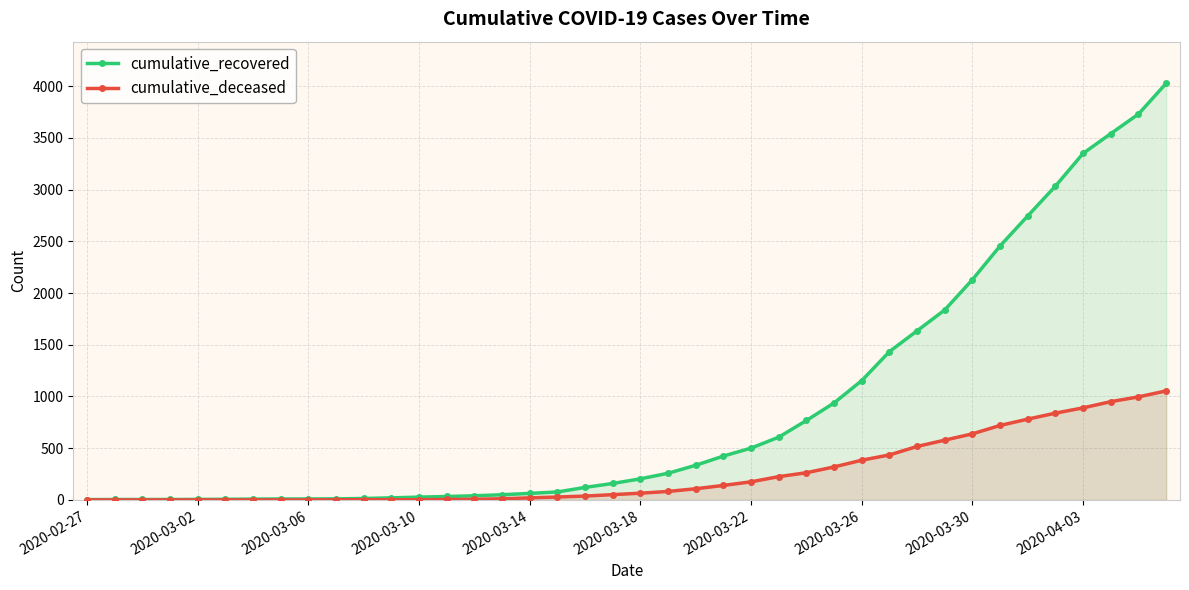

Which series has the largest range (max minus min)?

cumulative_recovered